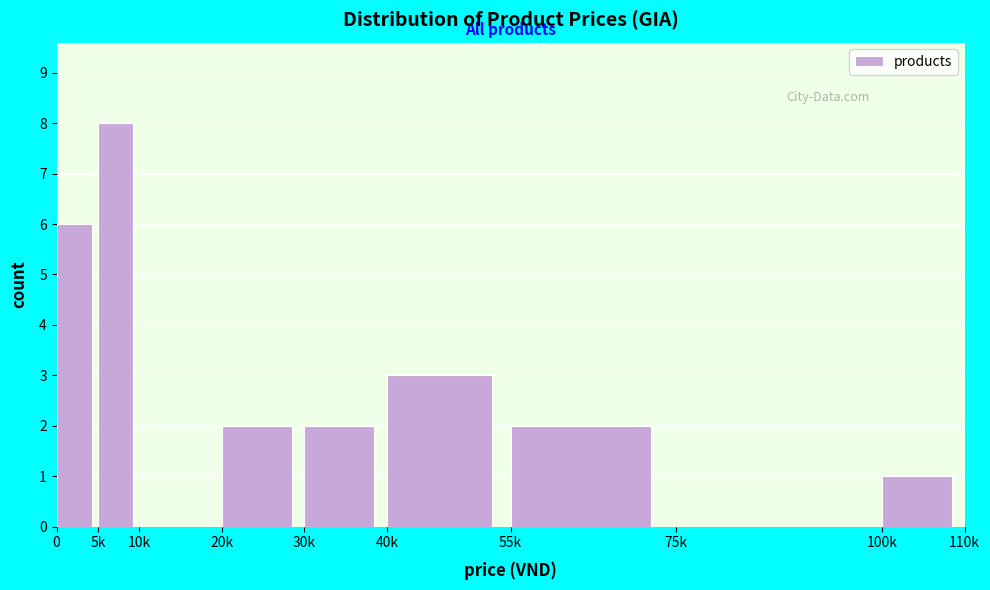

Reading right to left, what are all the values shown in this chart?

100k=1	75k=0	55k=2	40k=3	30k=2	20k=2	10k=0	5k=8	0=6